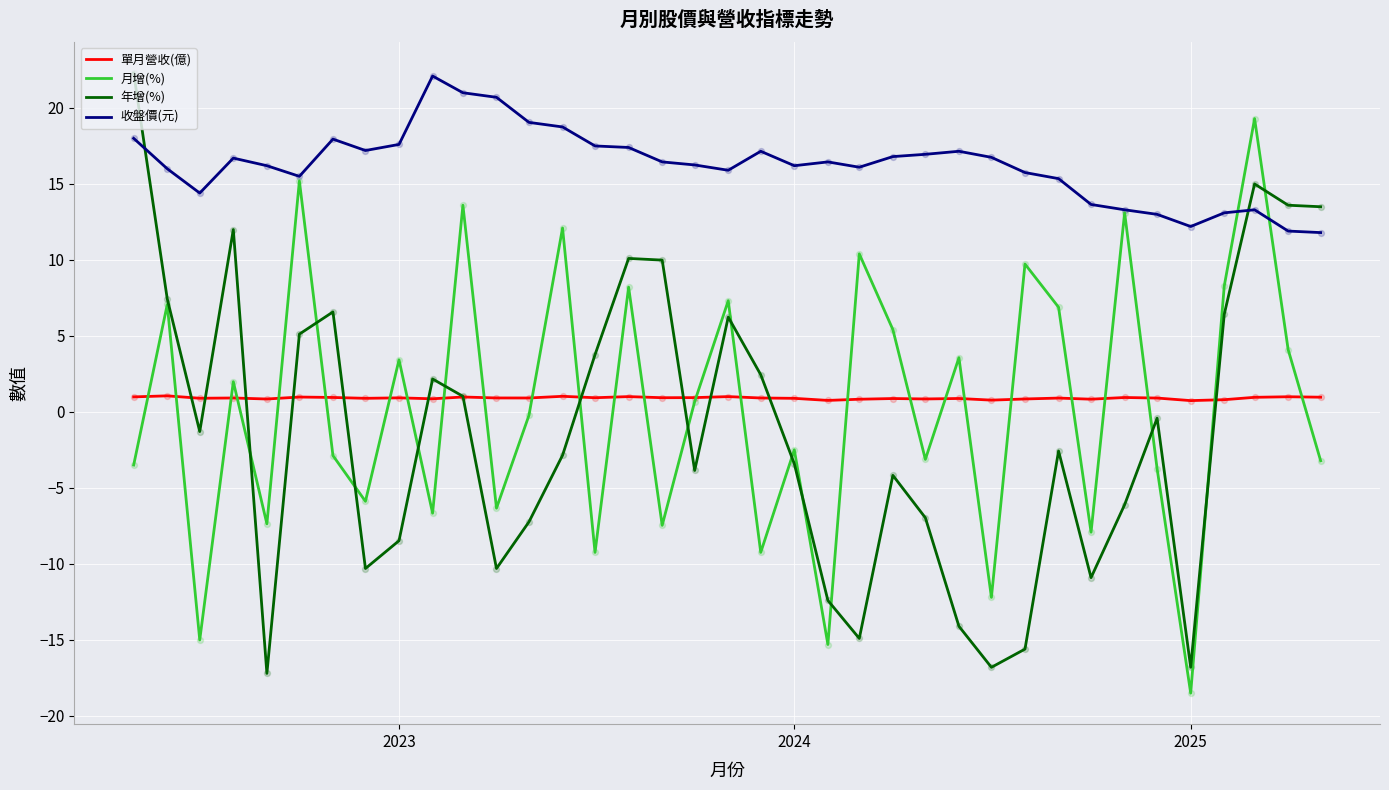

What is the minimum value for 收盤價(元)?

11.8